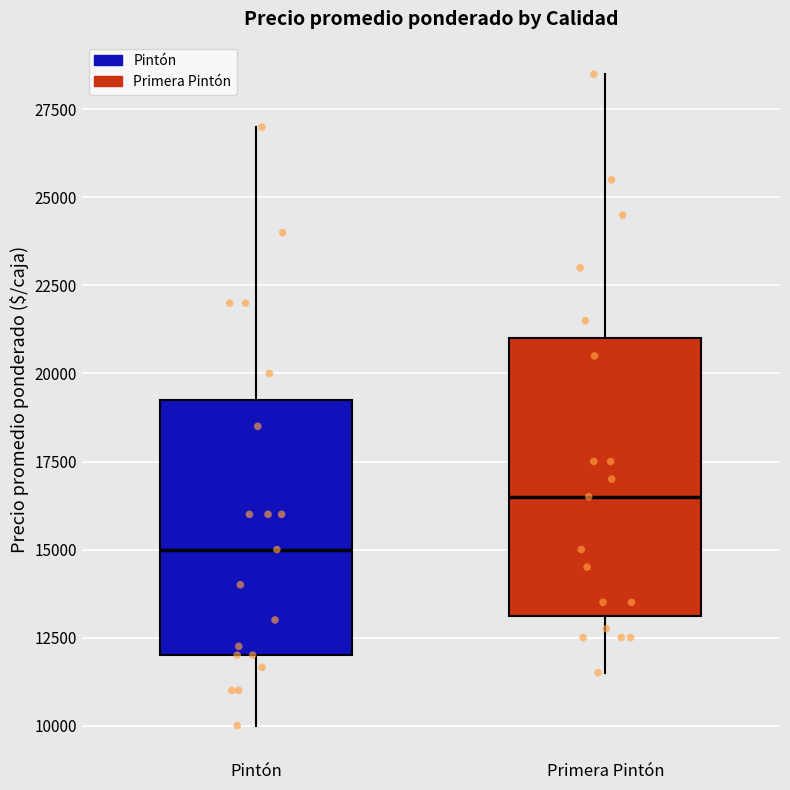

Where does the median line of the box for Primera Pintón sit on the y-axis? The values are not printed on the chart, so give them approximately, as read against the axis.

16500